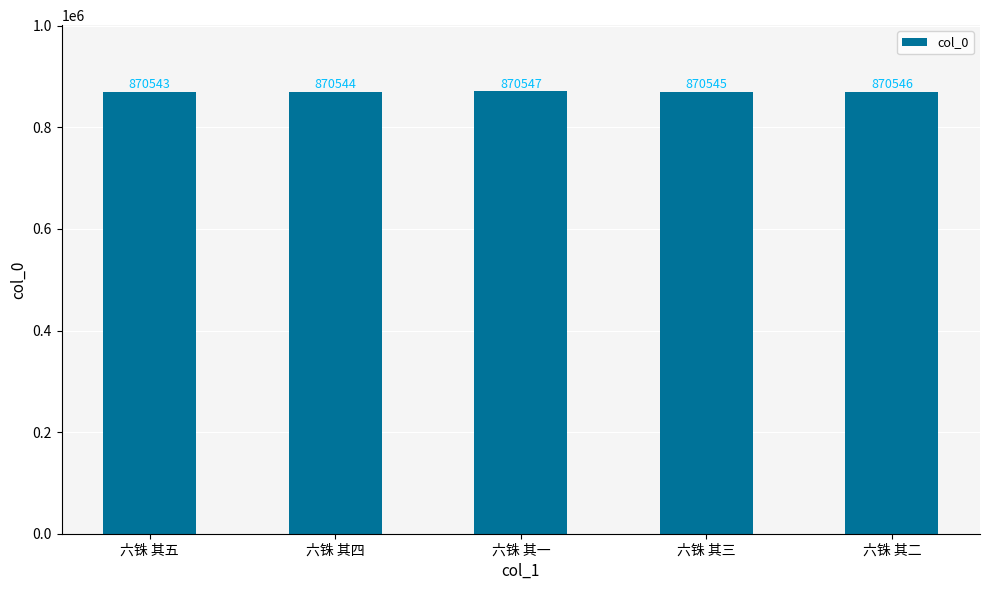

What is the difference between the values at 六铢 其三 and 六铢 其四?

1